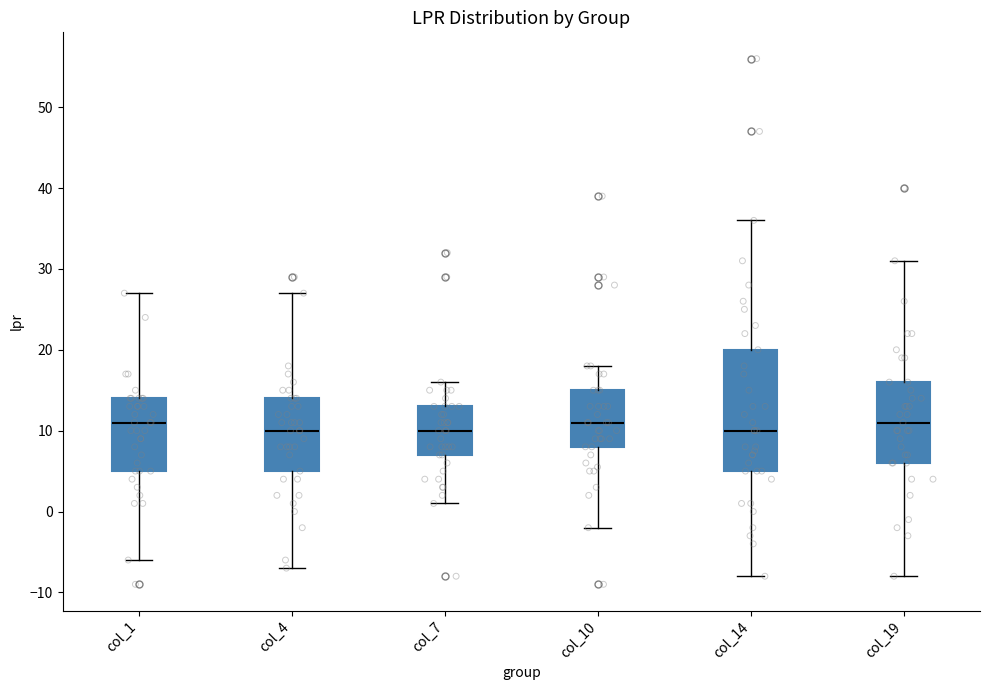

Reading left to right, transcribe this box plot: for each box, give where its median line is, the range the box spans, and where its two whiskers end, as read against the y-axis. The values are not printed on the chart, so give them approximately, as read against the axis.

col_1: median 11, box 5 to 14, whiskers -6 to 27
col_4: median 10, box 5 to 14, whiskers -7 to 27
col_7: median 10, box 7 to 13, whiskers 1 to 16
col_10: median 11, box 8 to 15, whiskers -2 to 18
col_14: median 10, box 5 to 20, whiskers -8 to 36
col_19: median 11, box 6 to 16, whiskers -8 to 31